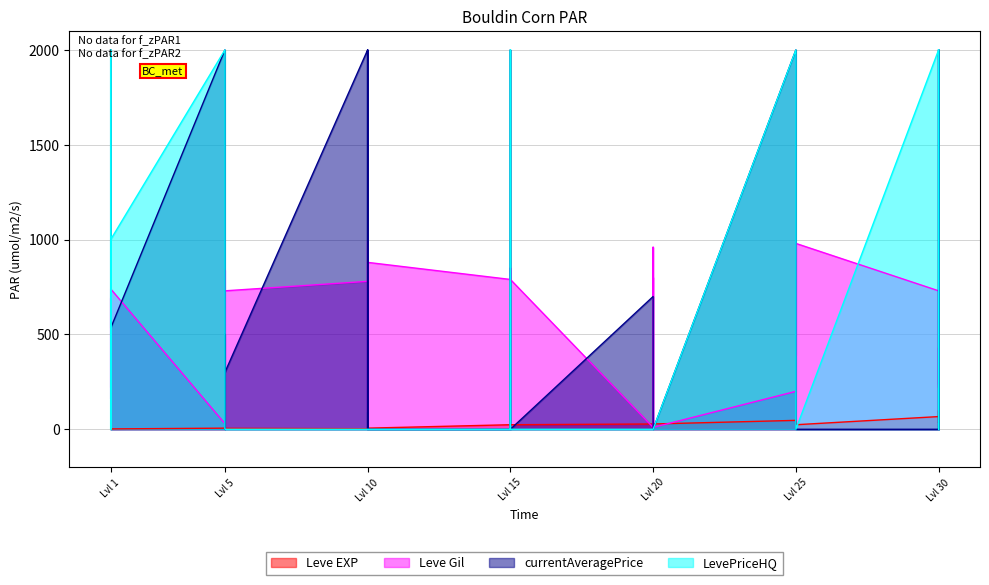

Is the value of Leve EXP at Lvl 20 greater than the value of Leve Gil at Lvl 25?

No